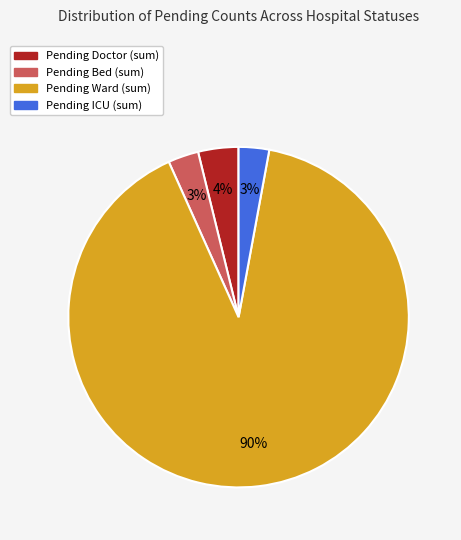

What is the largest slice in the pie chart?

Pending Ward (sum)